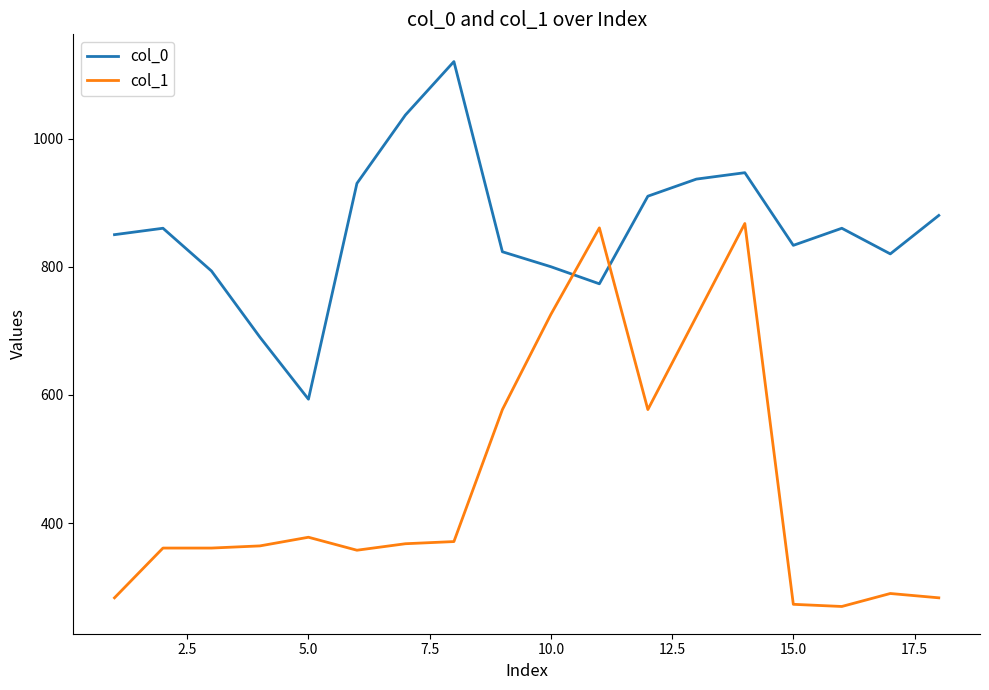

How many series are shown in this chart?

2